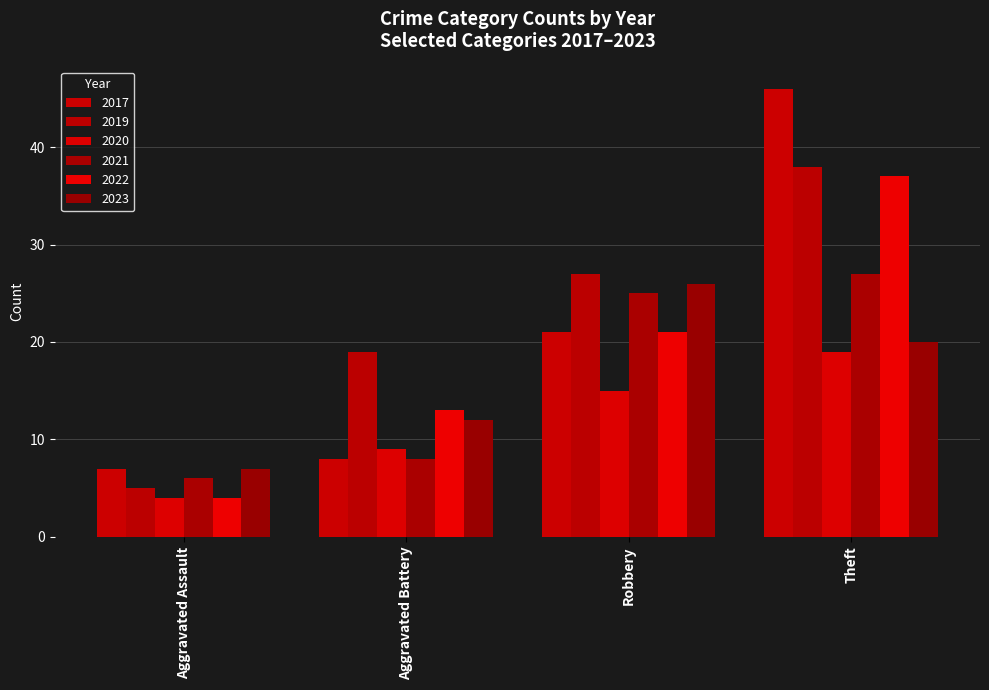

Which series has the widest spread of values?

2017